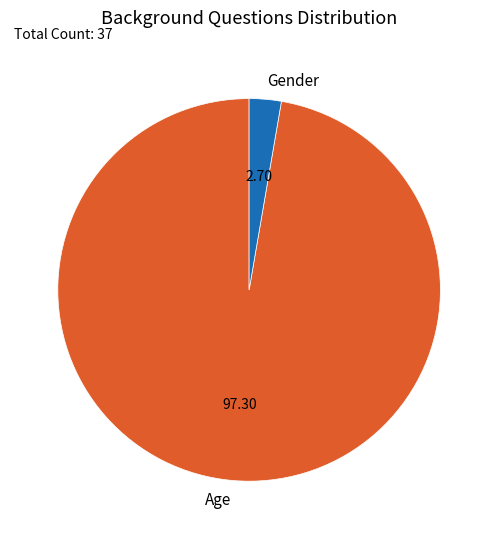

Rank the categories by value from lowest to highest.

Gender, Age